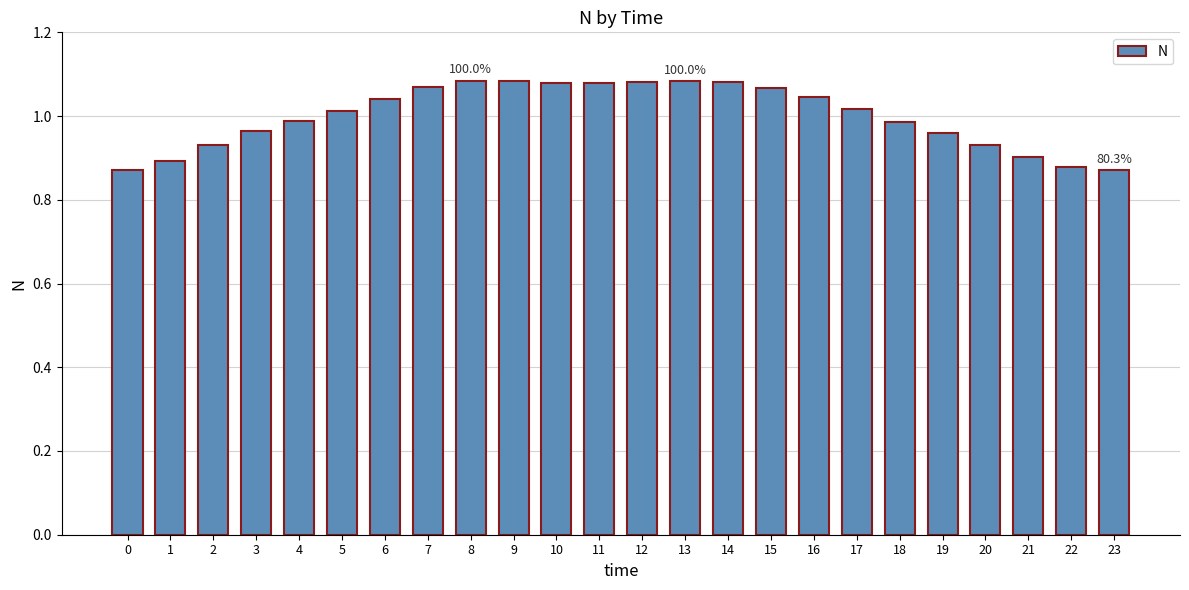

Is it true that the value at 20 is 1.6?

False